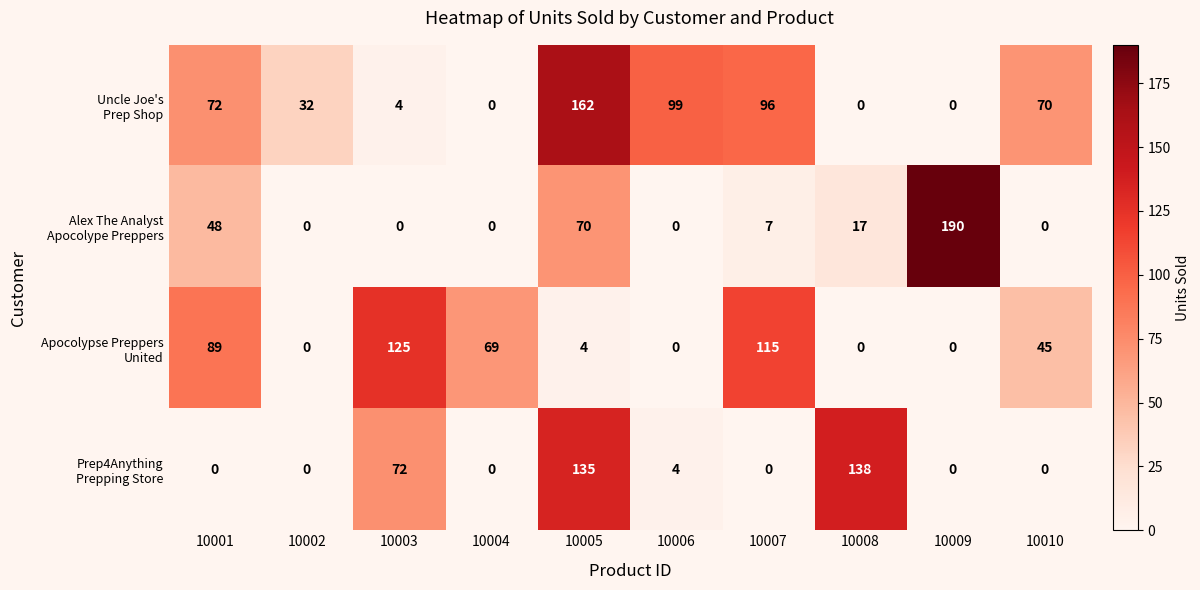

At which category does the chart reach its peak across all series?

10009